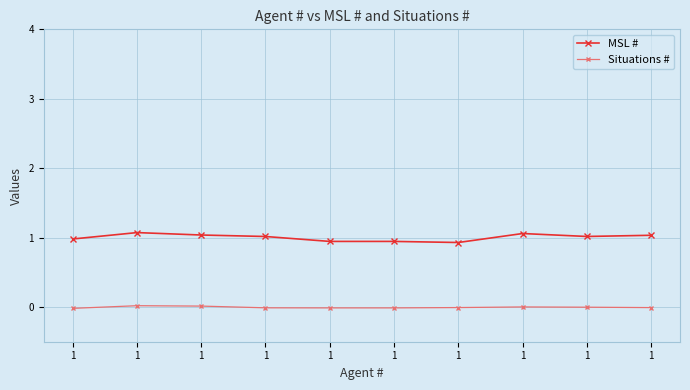

How many categories are shown in the chart?

10